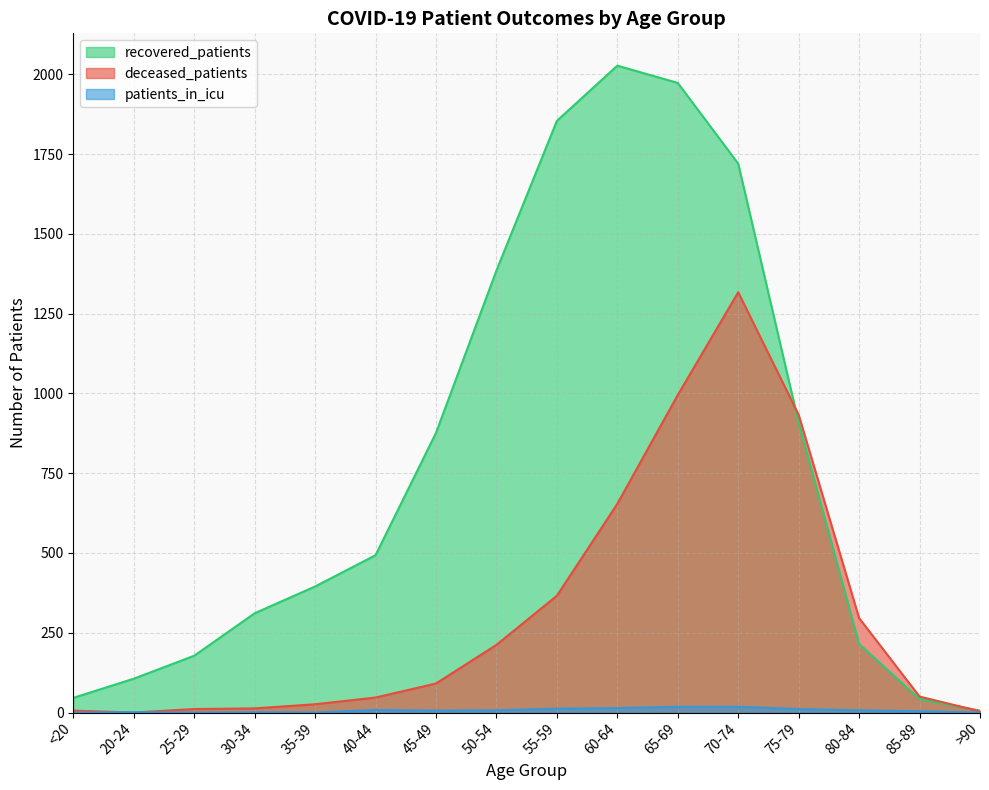

How many interior local valleys does the deceased_patients series have?

1